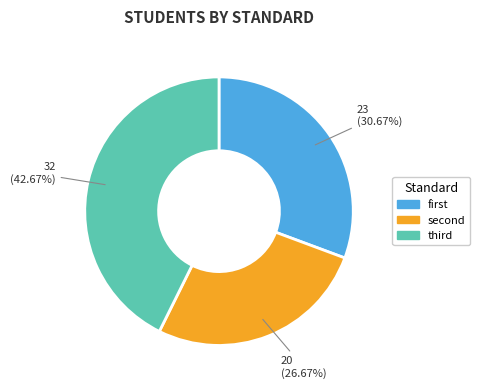

To the nearest percent, what is the difference between the largest and smallest slice percentages?

16%